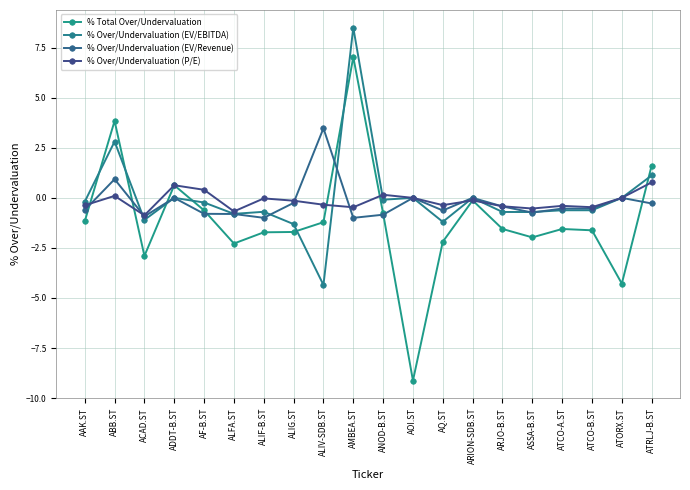

What position from the right is AOI.ST?

9